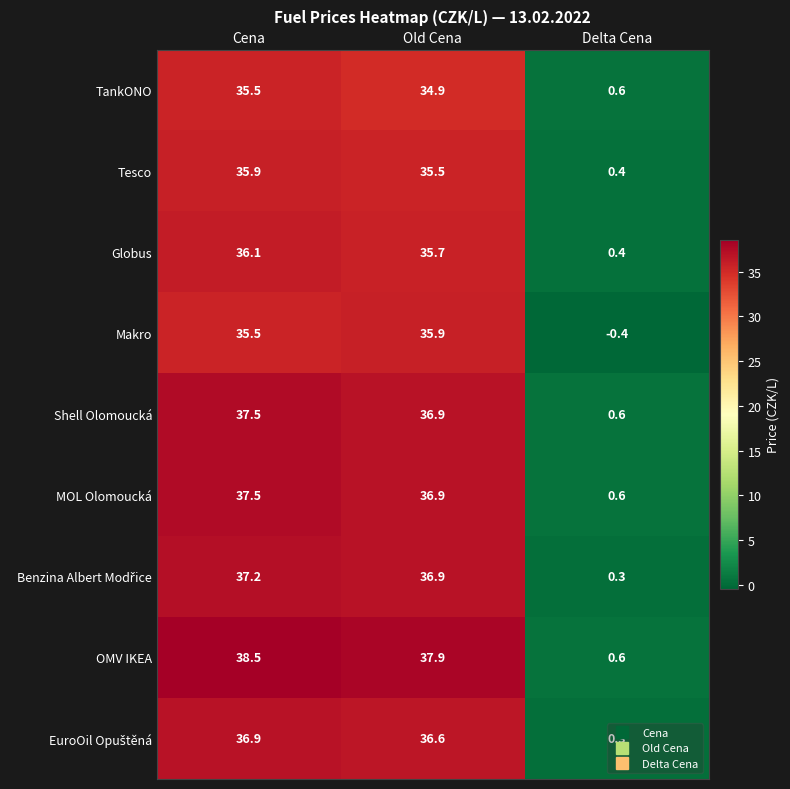

What is the smallest value displayed?

-0.4